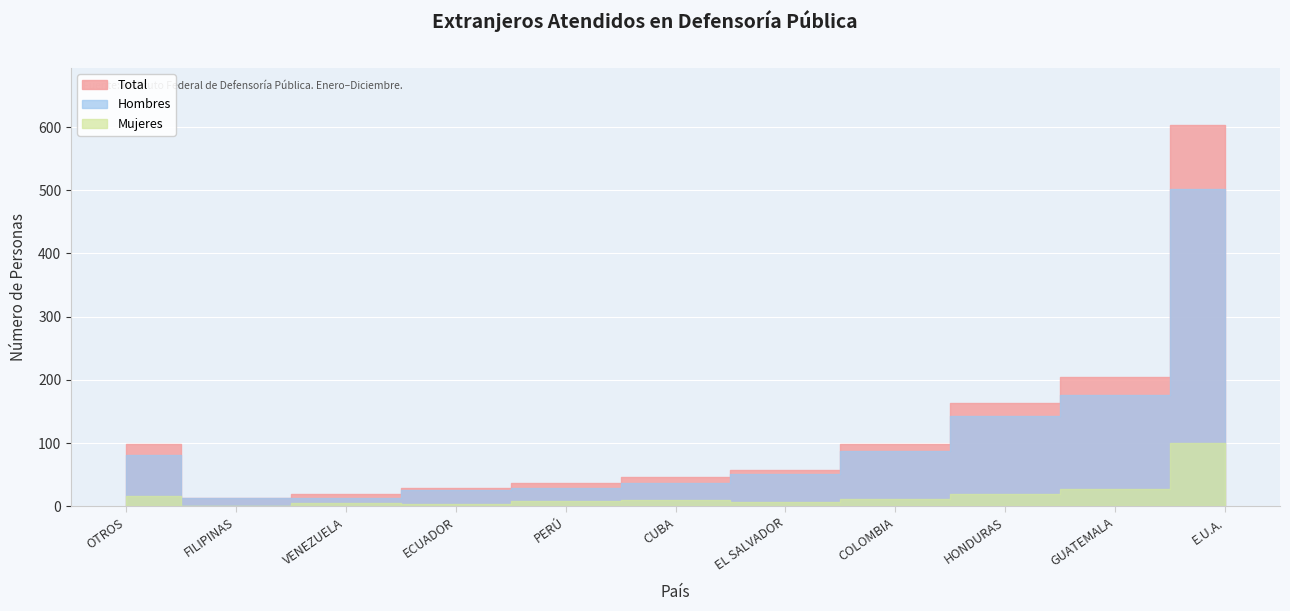

What is the average value of the Hombres series?

106